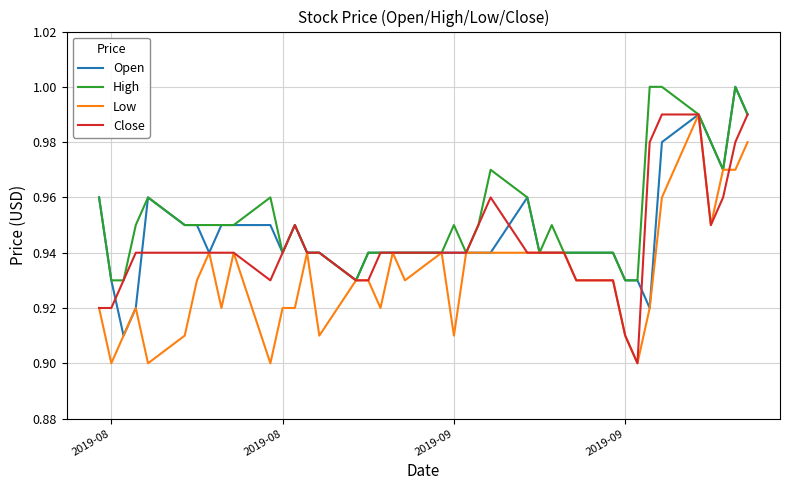

Which series has the largest total across all categories?

High